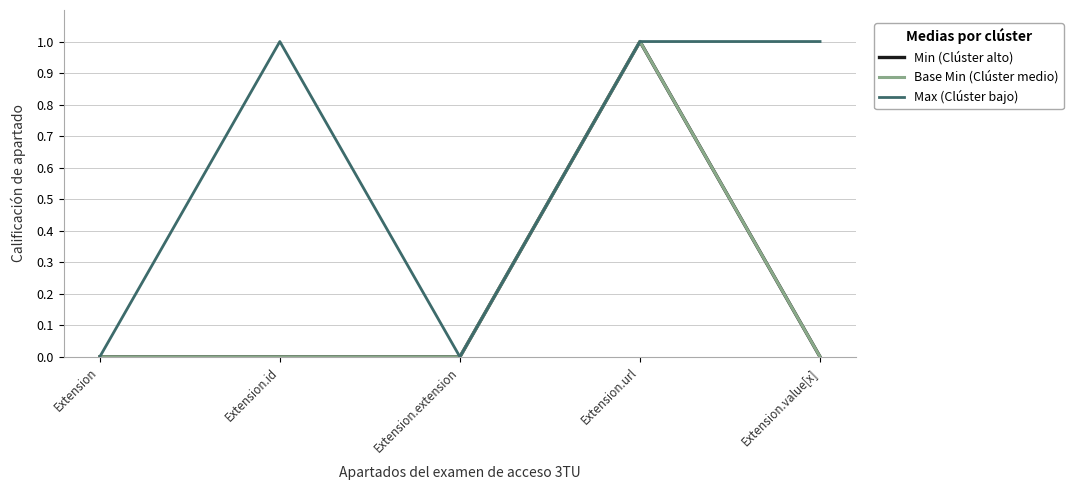

List the series in order of their peak value, lowest first.

Min (Clúster alto), Base Min (Clúster medio), Max (Clúster bajo)